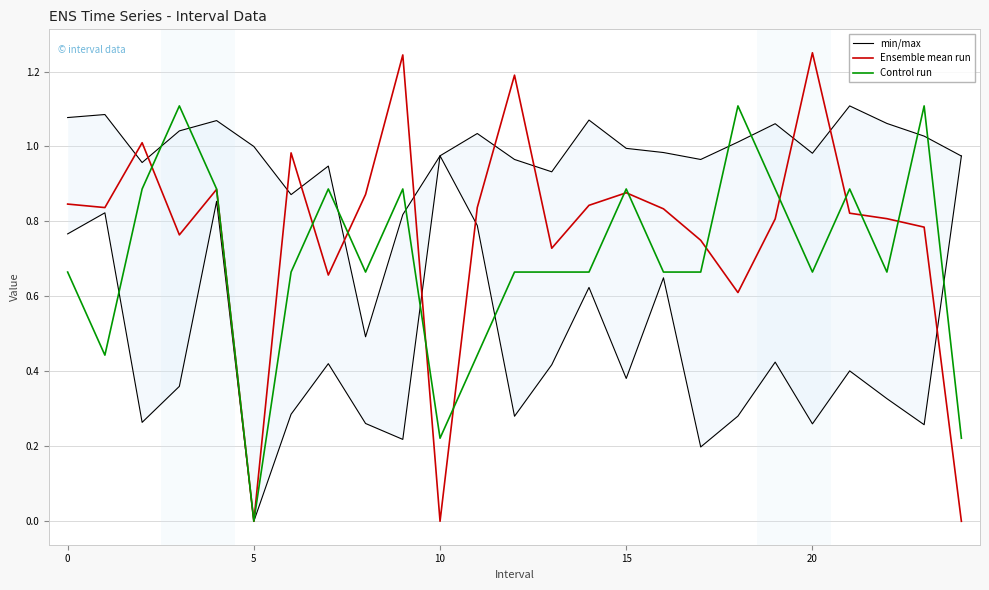

True or false: Control run has a value of 0.9 at 15.

True